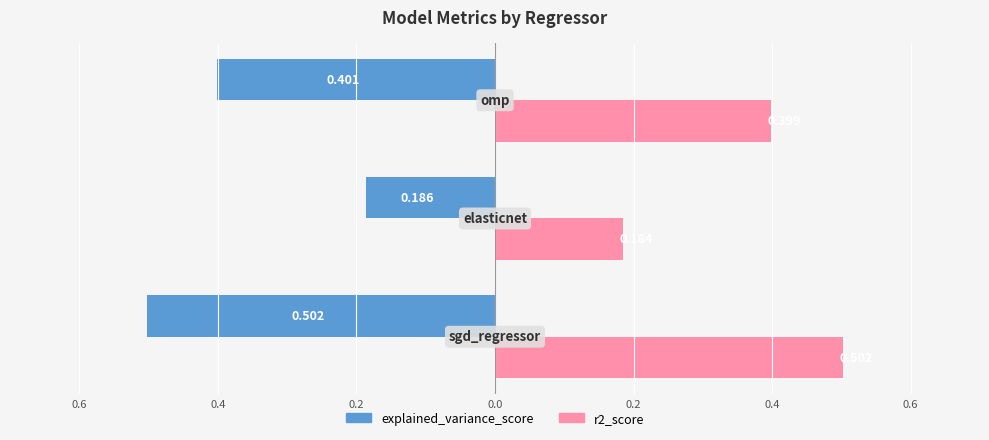

What are all the series names shown in the legend?

explained_variance_score, r2_score